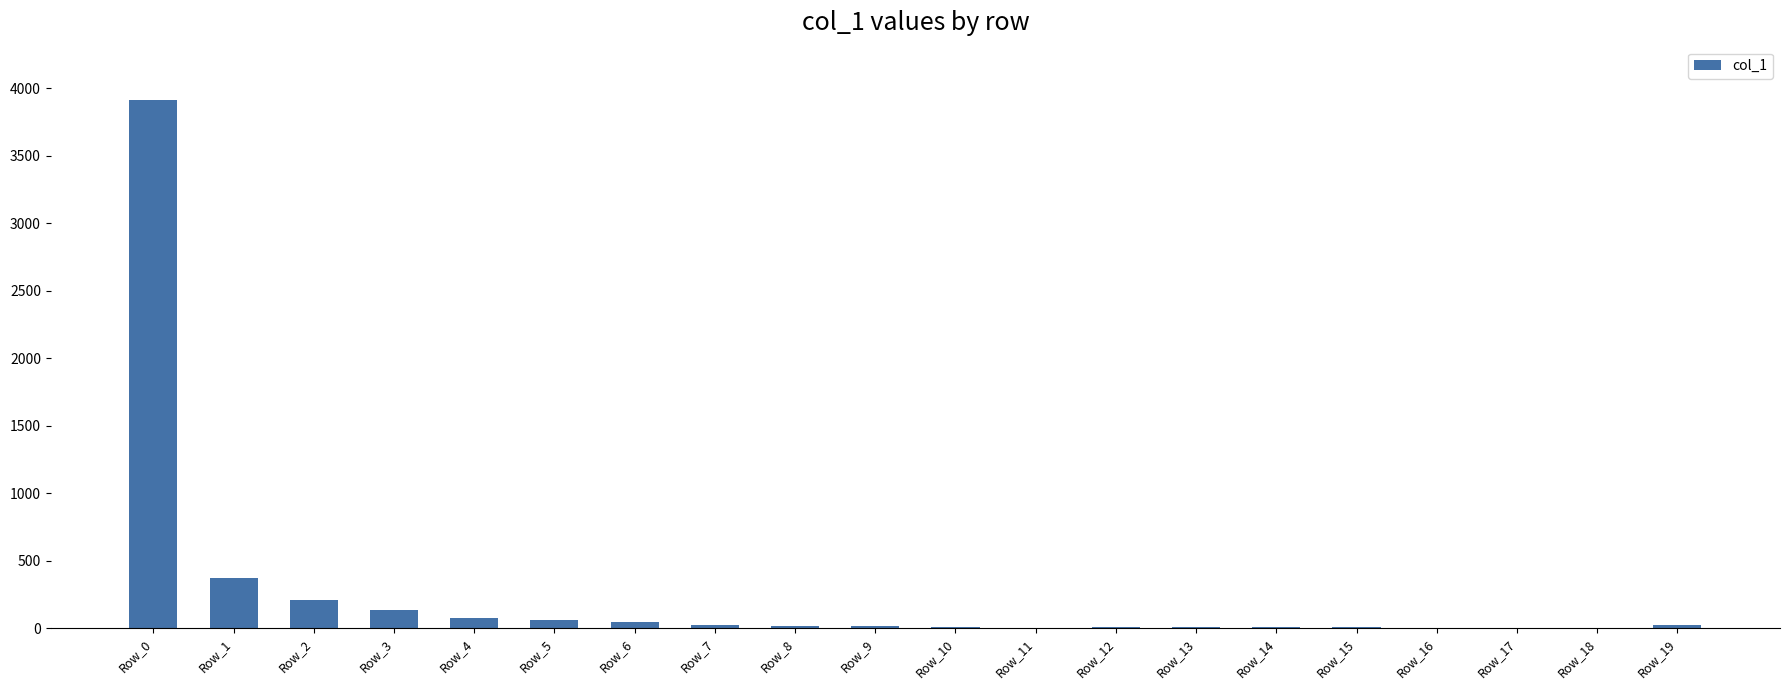

What is the sum of all values?

4947